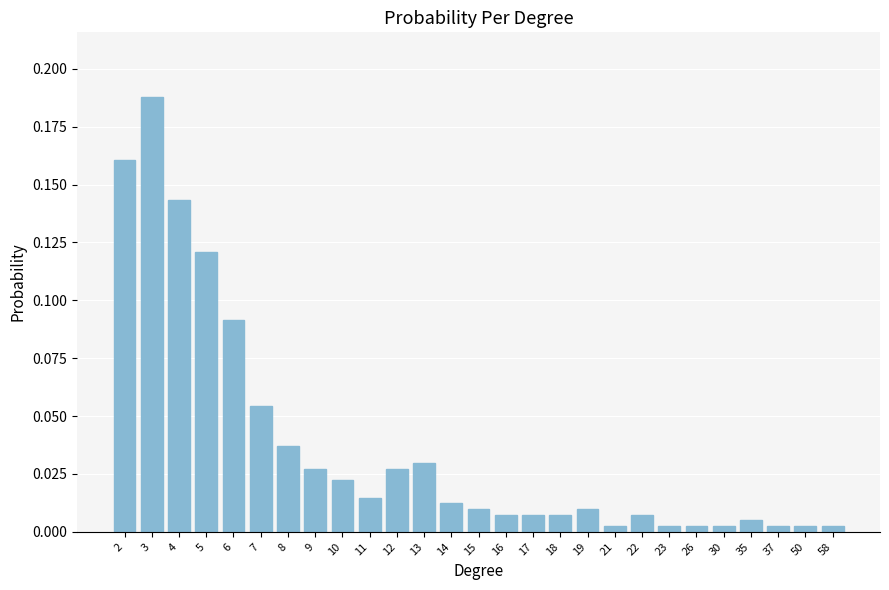

How many series are shown in this chart?

1